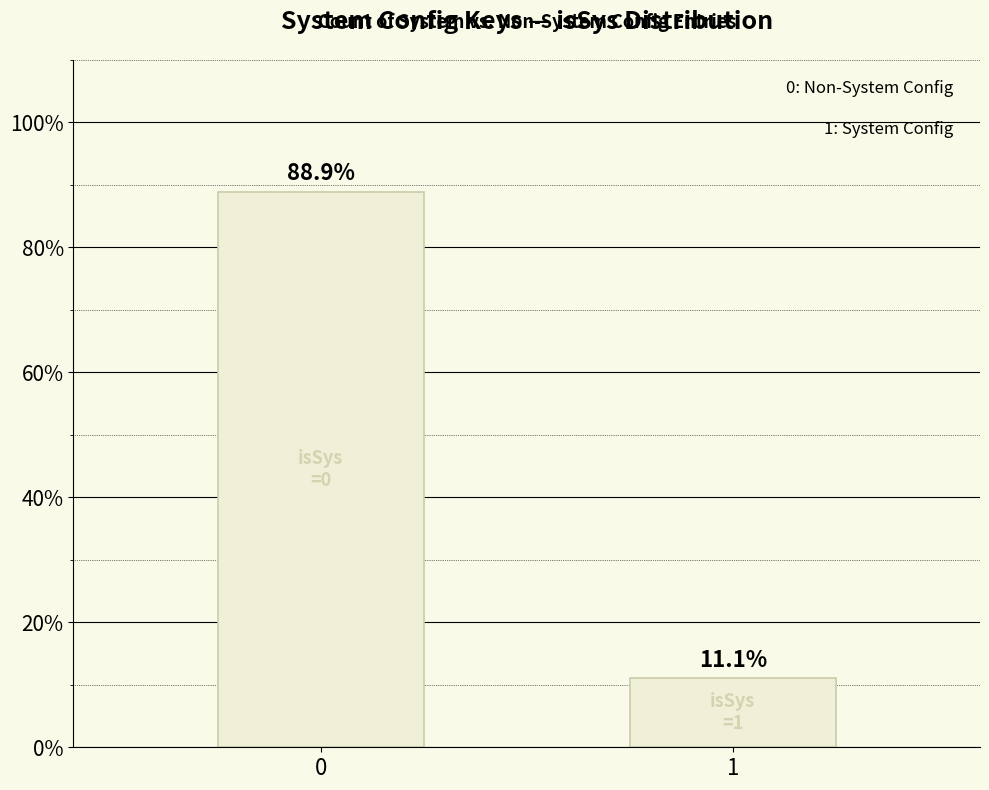

Are the bars horizontal?

No